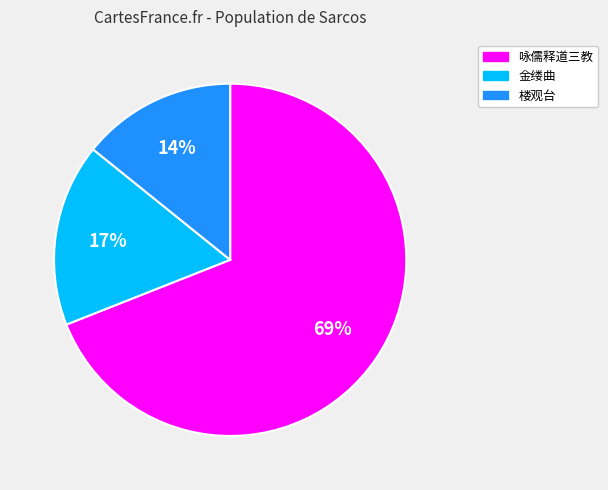

Is there any slice that represents more than half of the pie?

Yes